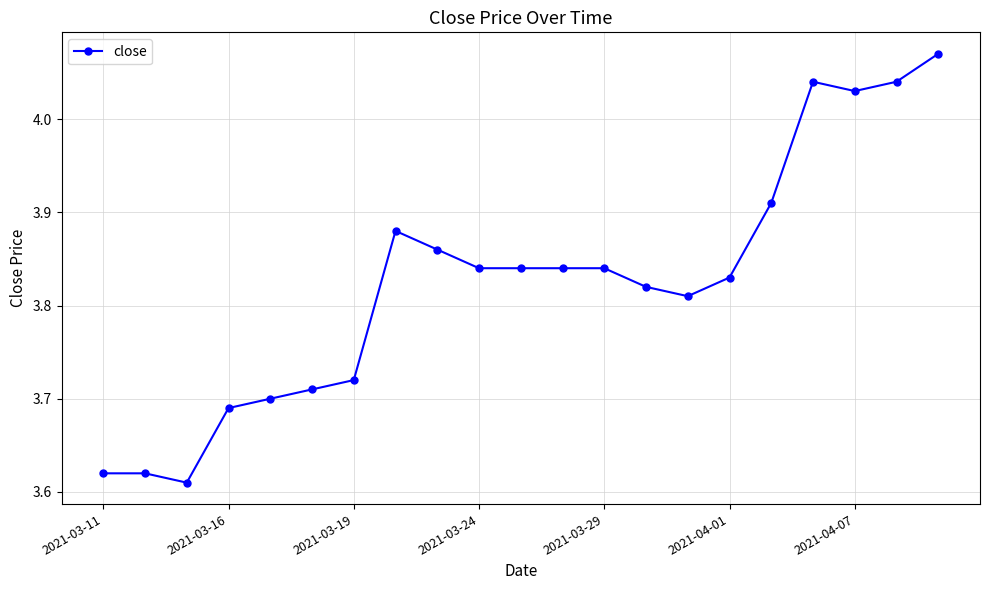

What is the sum of all values?

80.3